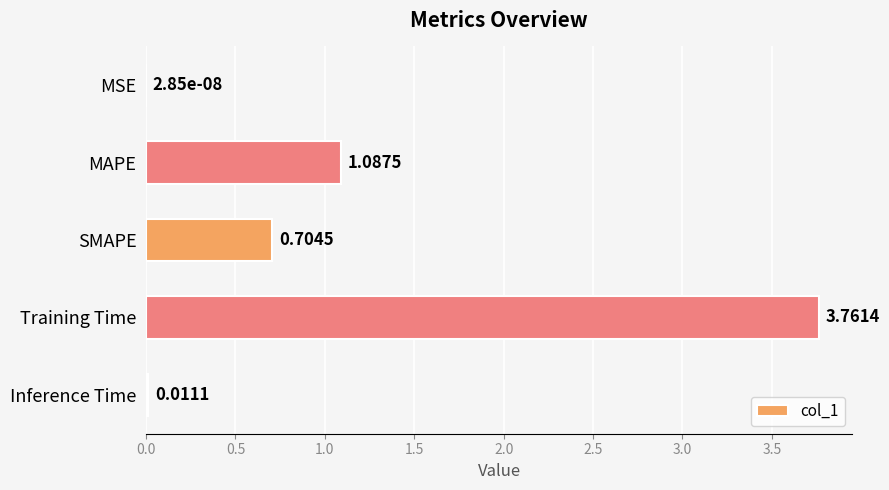

What is the sum of all values?

5.6